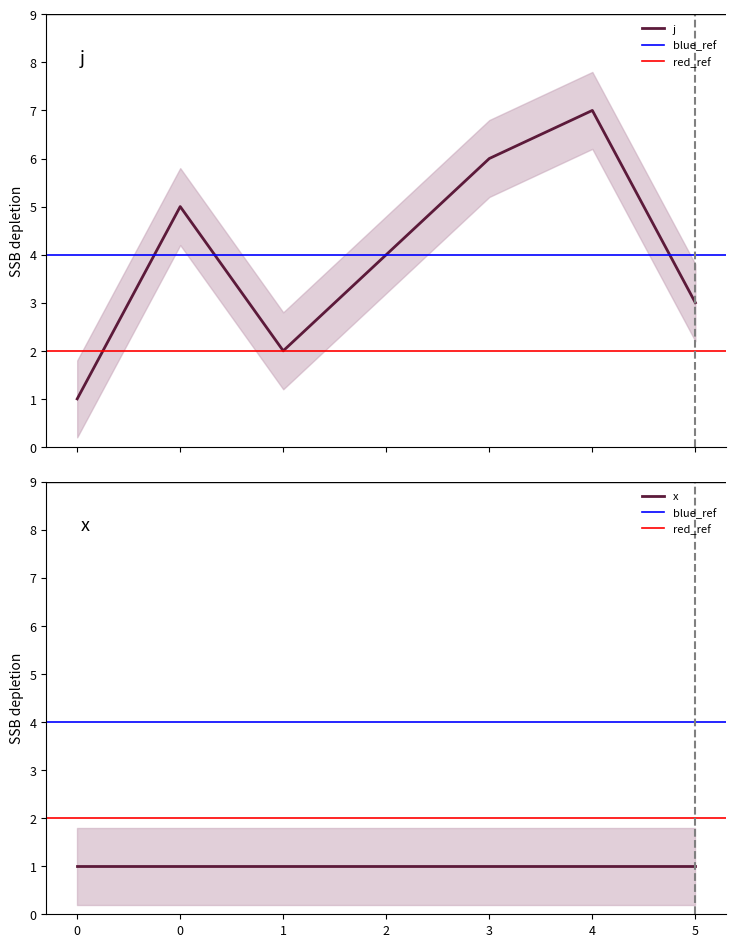

Between 3 and 2, which is larger?

3